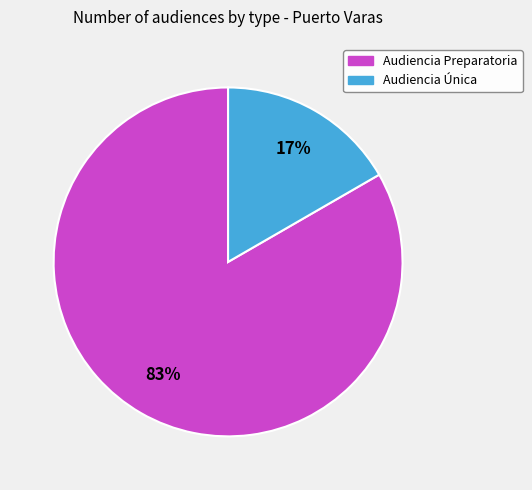

Which category accounts for the majority?

Audiencia Preparatoria